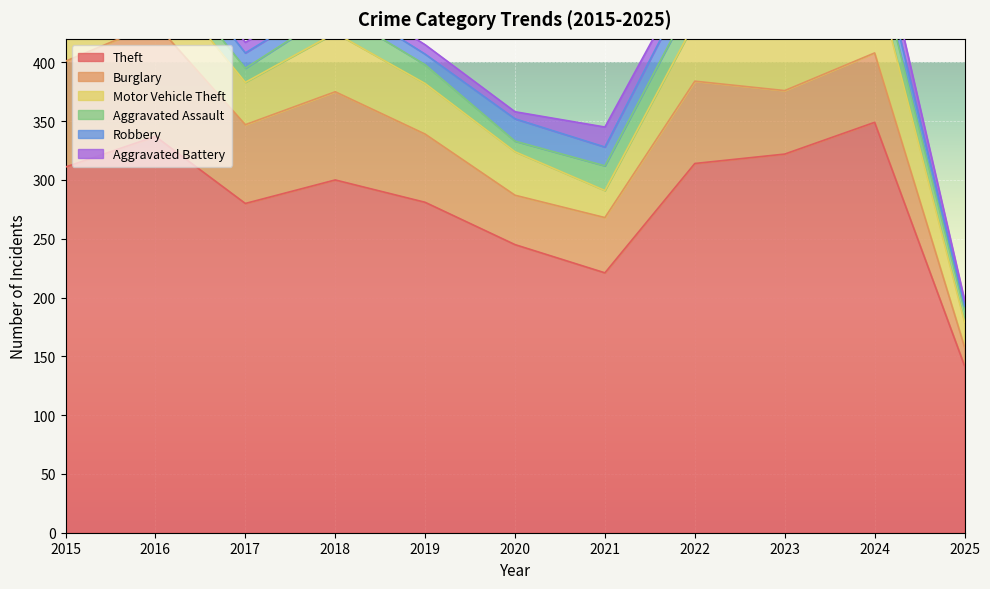

Which series ends up on top after the final intersection of Motor Vehicle Theft and Burglary?

Motor Vehicle Theft